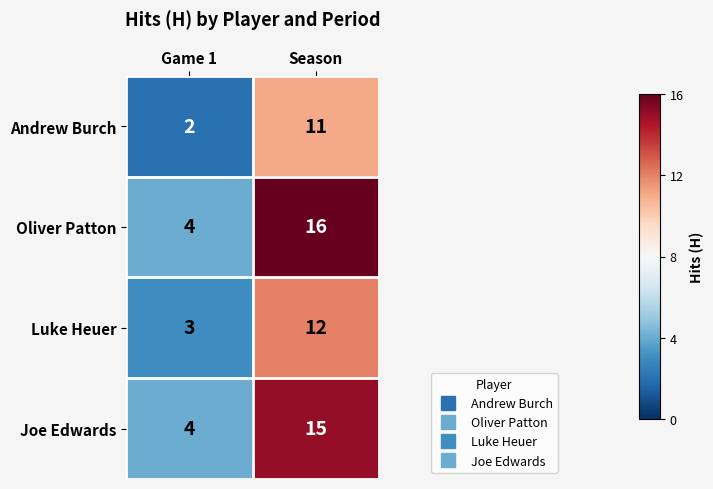

Reading left to right, list all the values displayed in this chart.

Andrew Burch: 2	11
Oliver Patton: 4	16
Luke Heuer: 3	12
Joe Edwards: 4	15